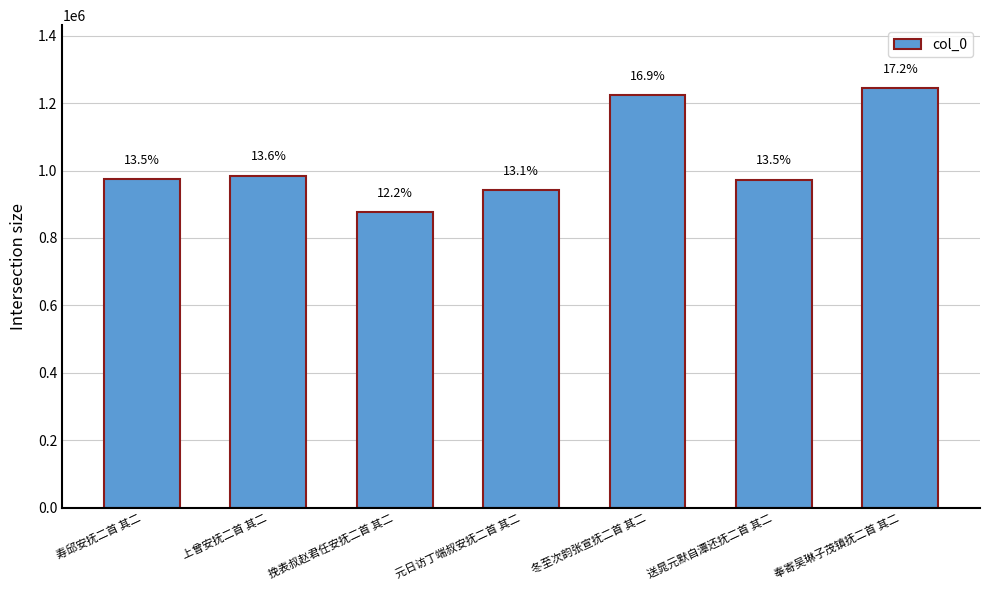

Are the bars horizontal?

No